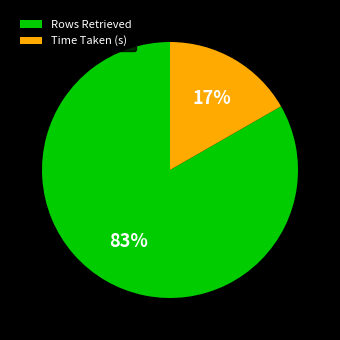

Combined, do Time Taken (s) and Rows Retrieved account for over 50%?

Yes